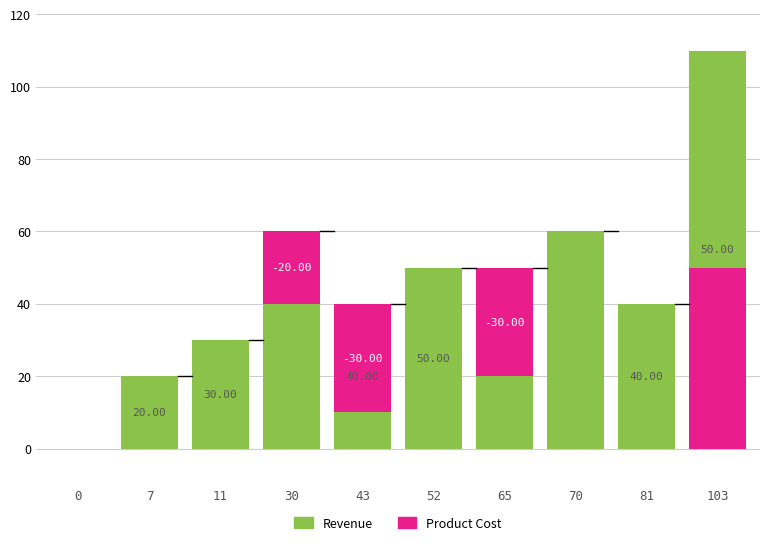

The Revenue series shows 70 at 0. True or false?

False